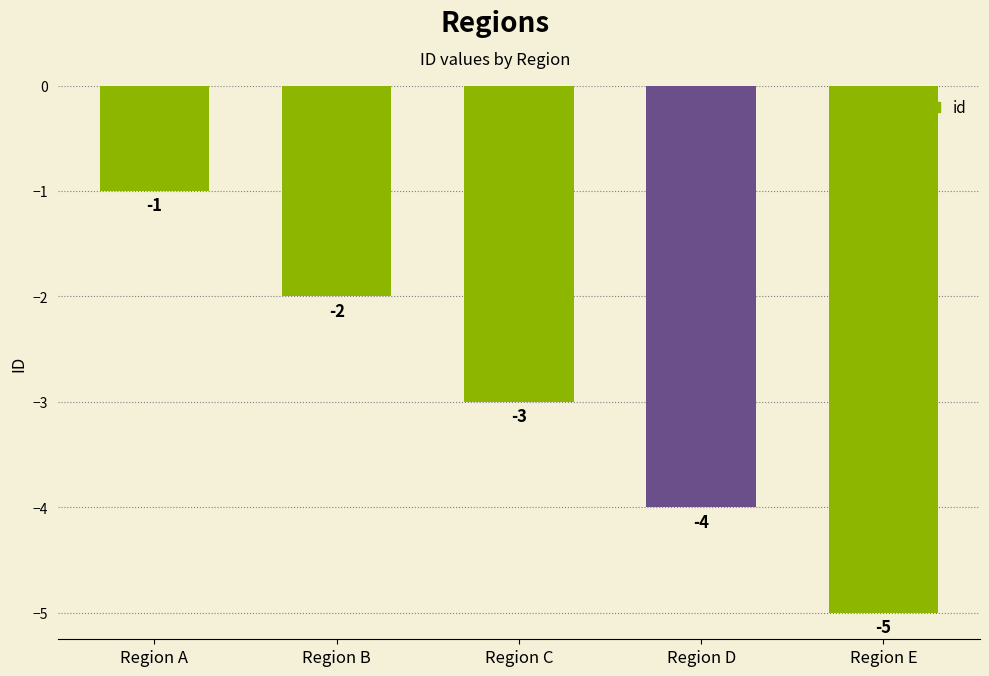

What is the change in value from Region B to Region E?

-3